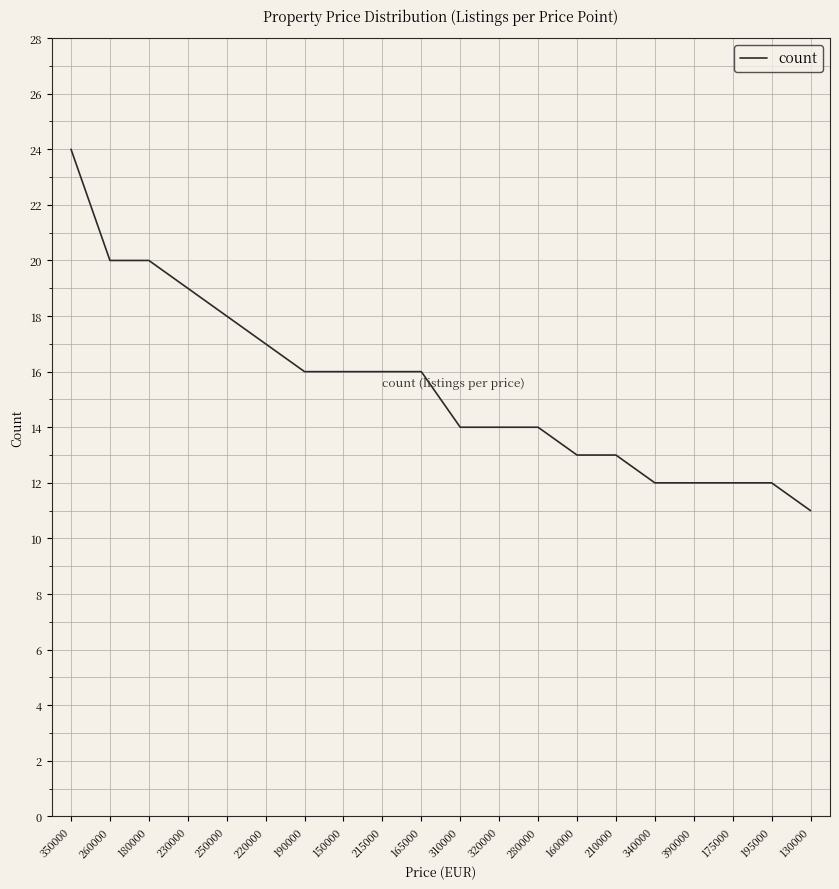

The chart shows a value of 18 at 250000. True or false?

True